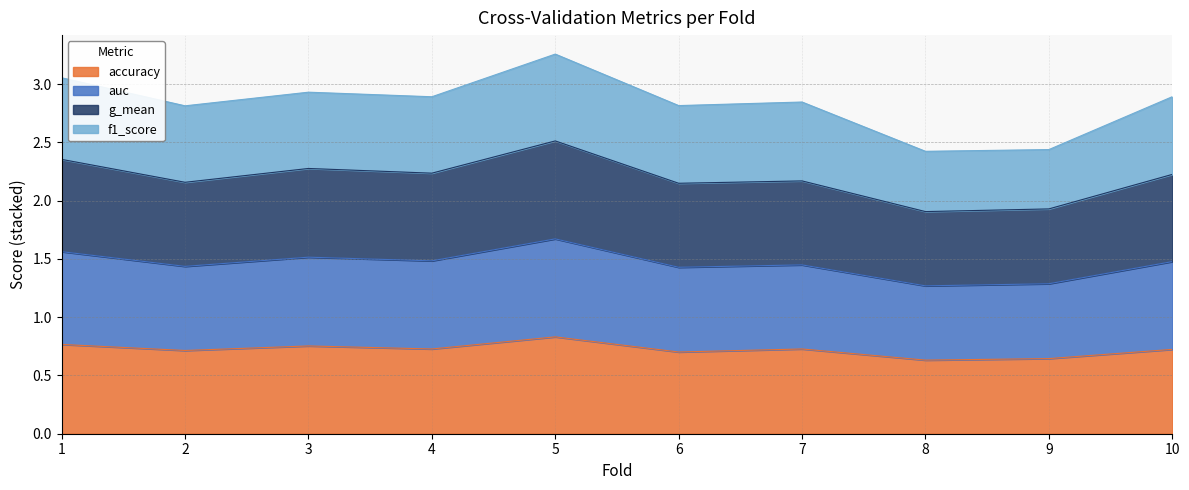

The accuracy series shows 0.2 at 1. True or false?

False